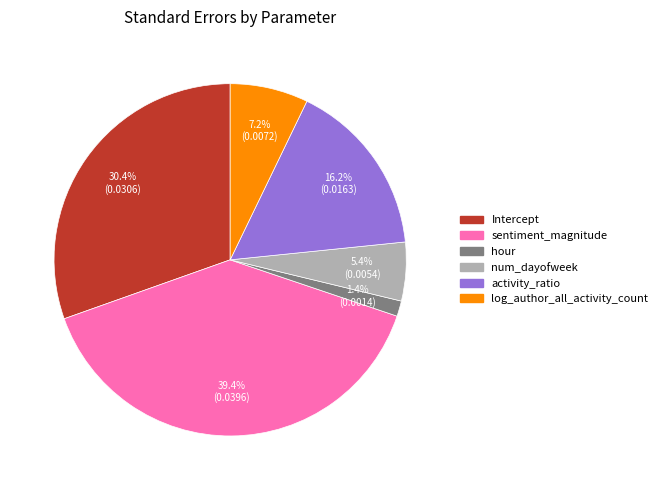

Which category has the biggest portion of the pie?

sentiment_magnitude